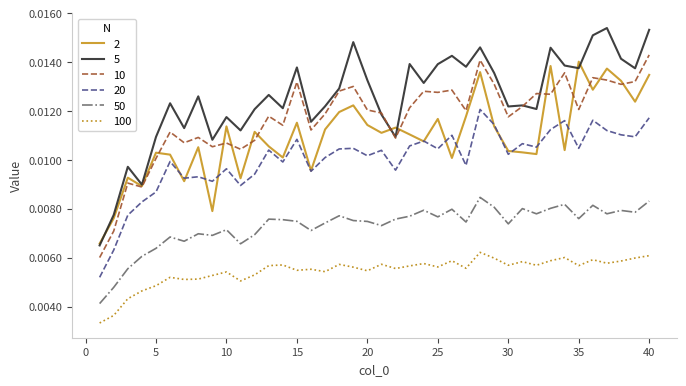

Which series has the largest range (max minus min)?

5